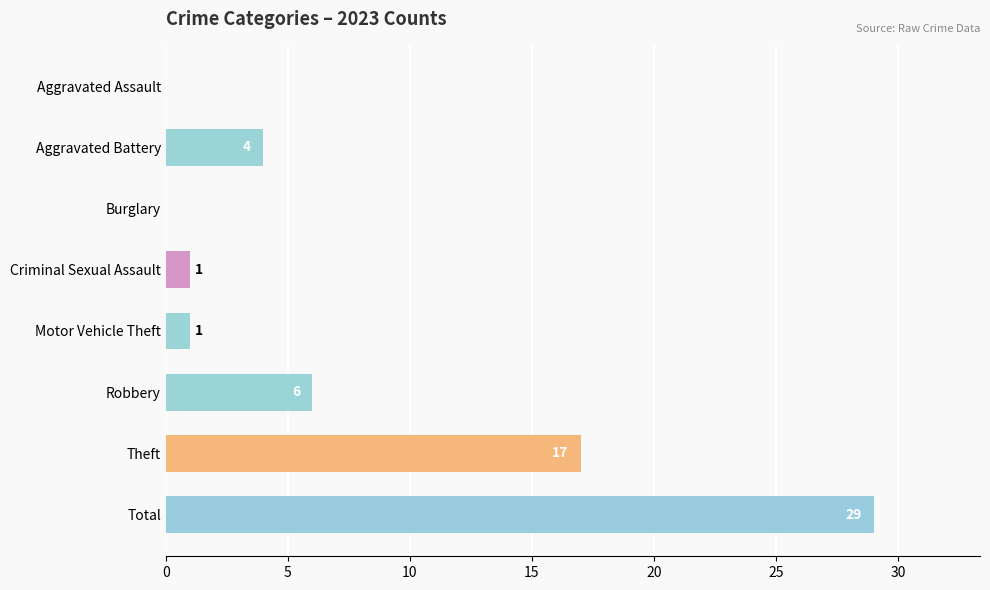

What is the maximum value shown in the chart?

29